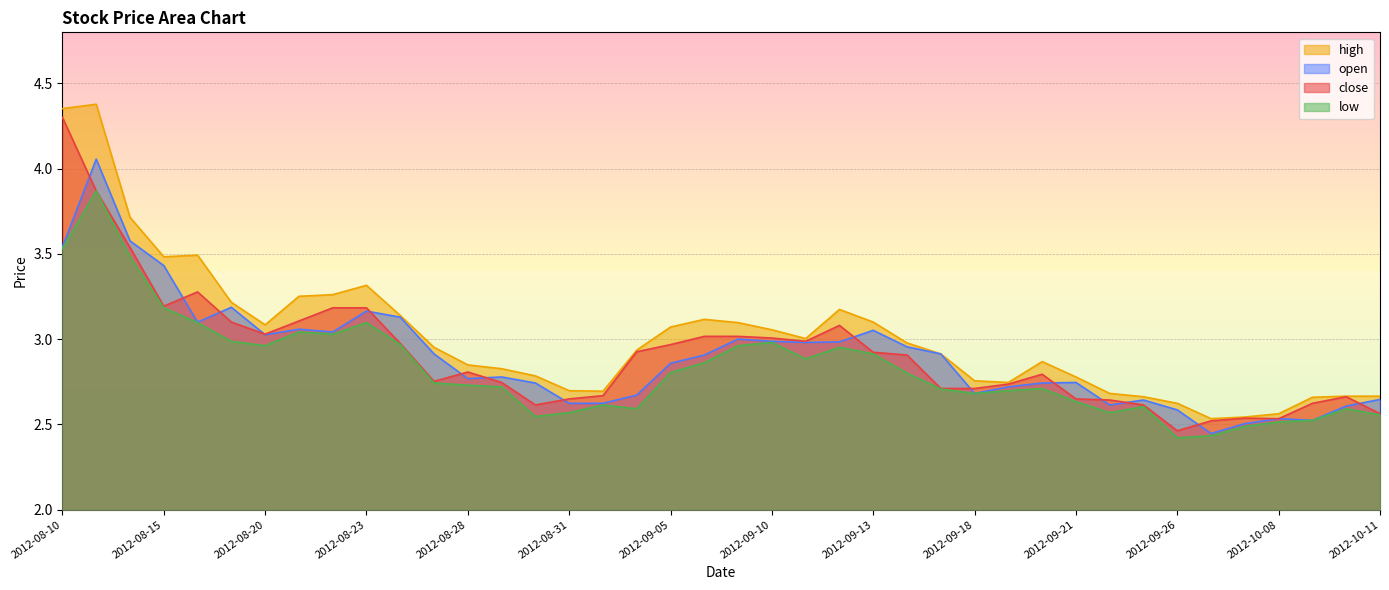

At which category is the sum across all series the highest?

2012-08-13